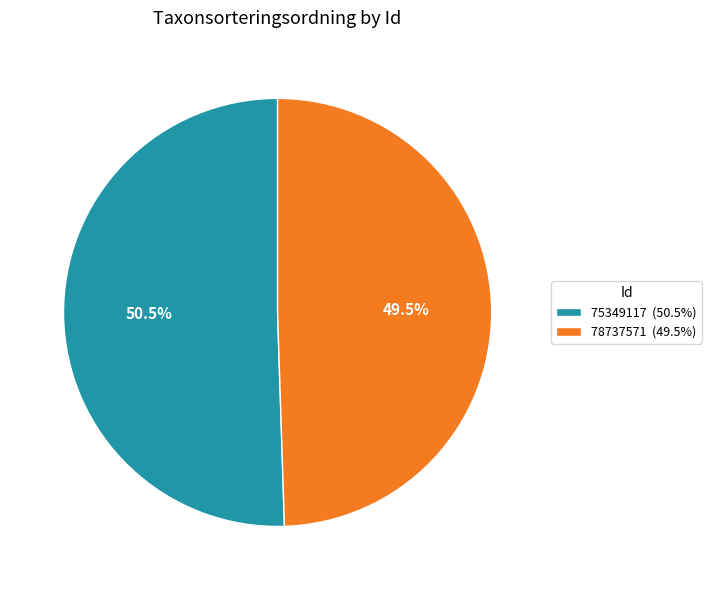

Combined, what portion of the pie is 78737571 (49.5%) and 75349117 (50.5%)?

100.0%